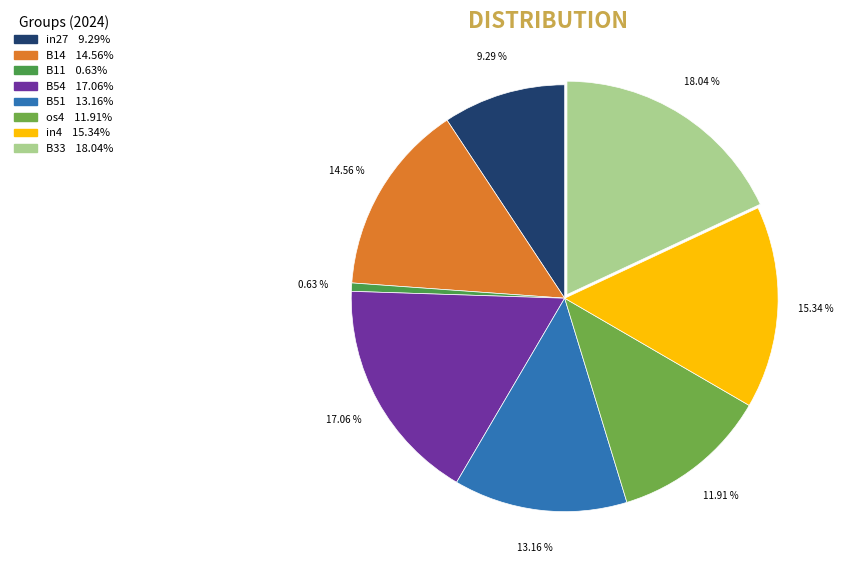

Is there a majority slice in this chart?

No